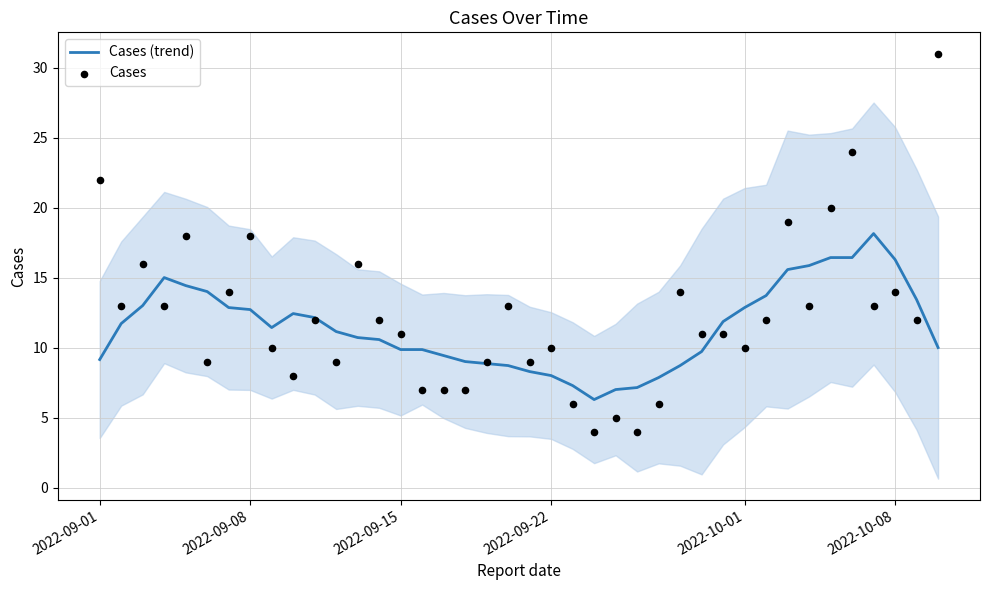

Which series contains the highest Y value?

Cases